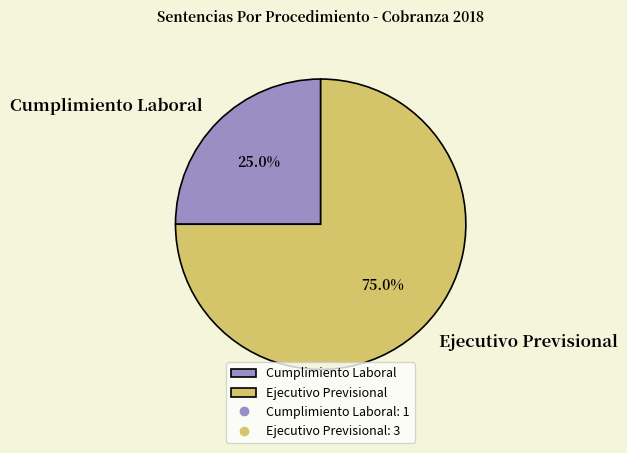

How many segments does this pie chart have?

2